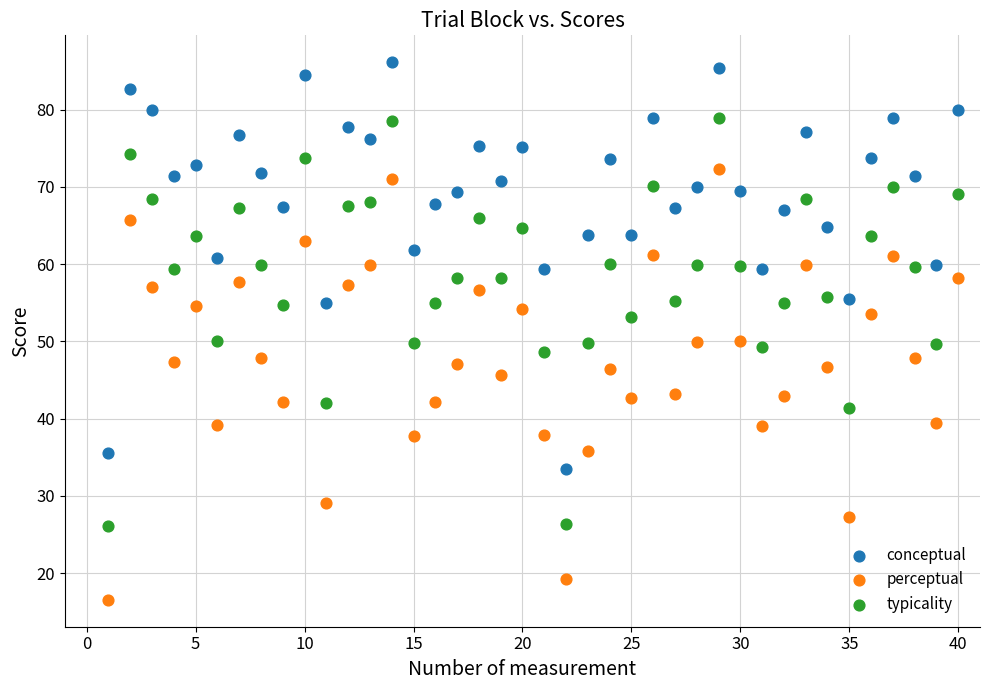

Across all data points, what is the range of X values (max minus min)?

39.0